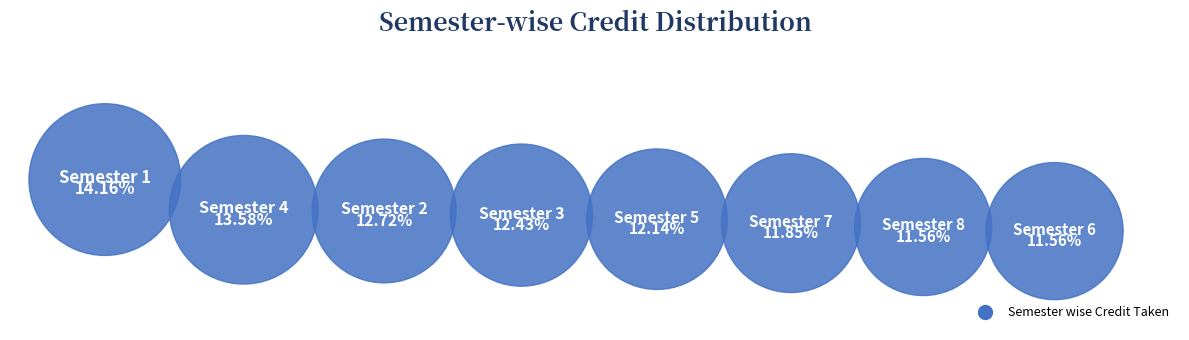

What is the smallest slice in the pie chart?

Semester 6